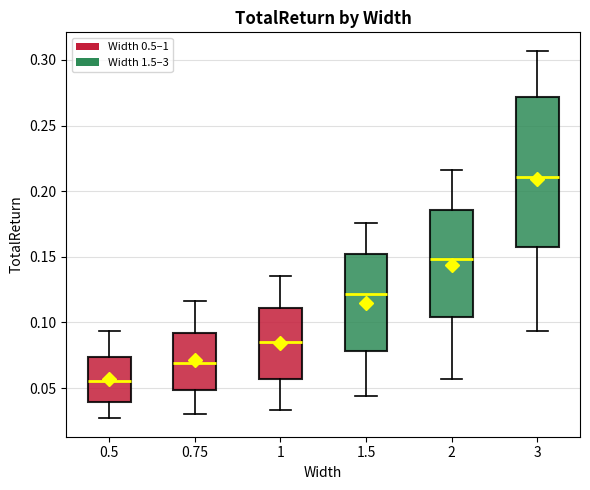

Which box is the tallest, from its lower edge to its upper edge?

3